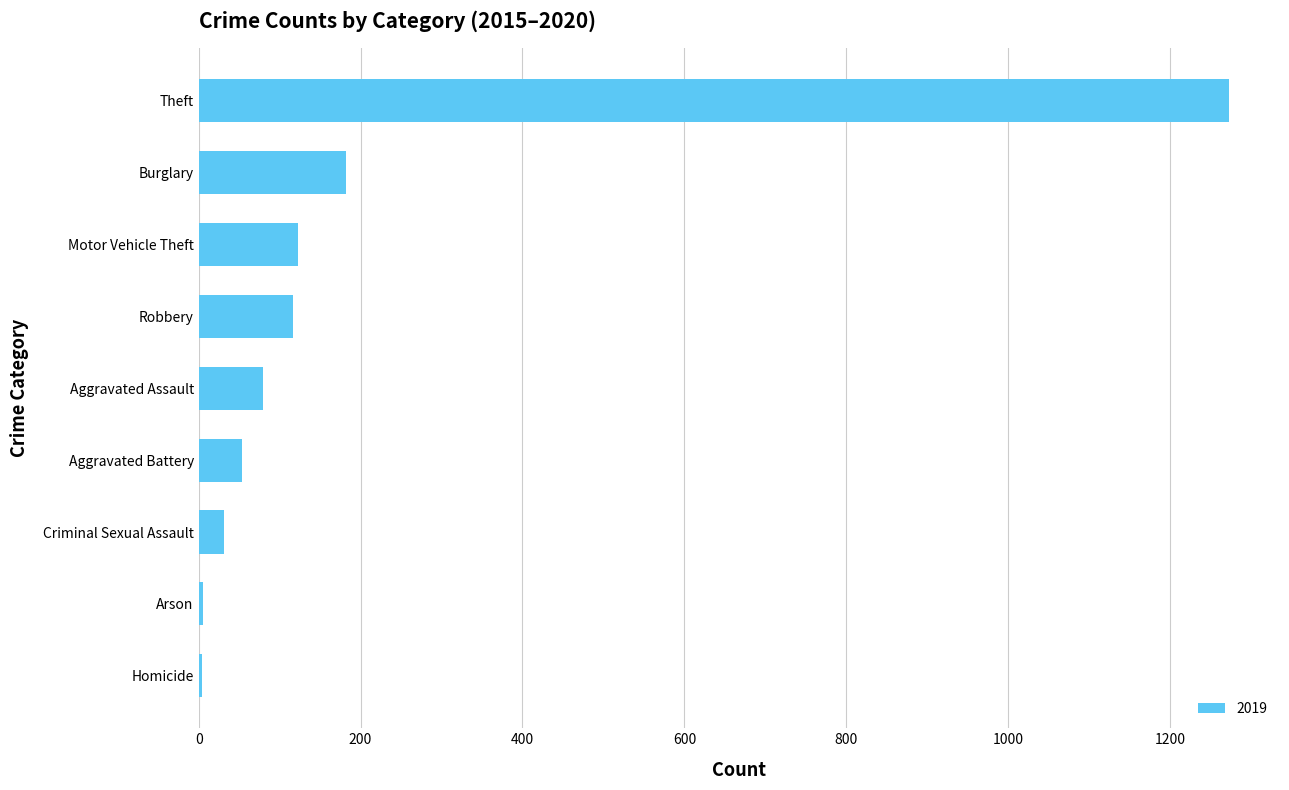

What is the maximum value shown in the chart?

1272